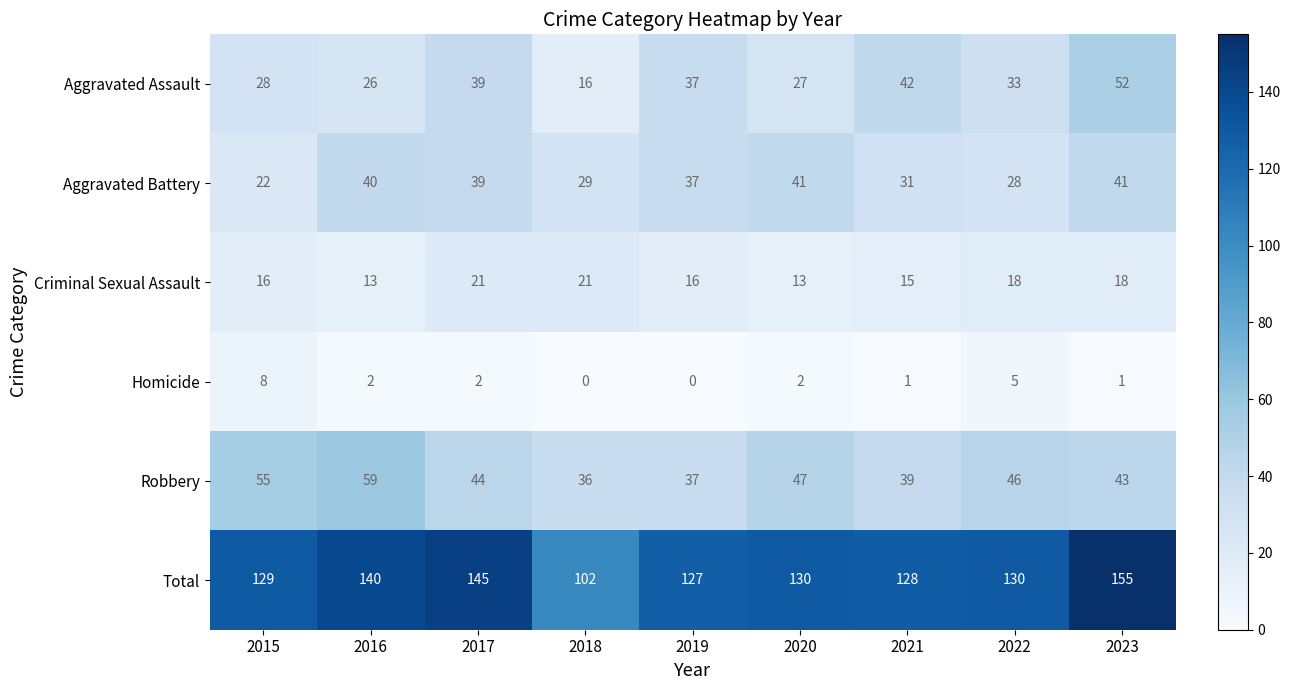

What is the average value of the Aggravated Assault series?

33